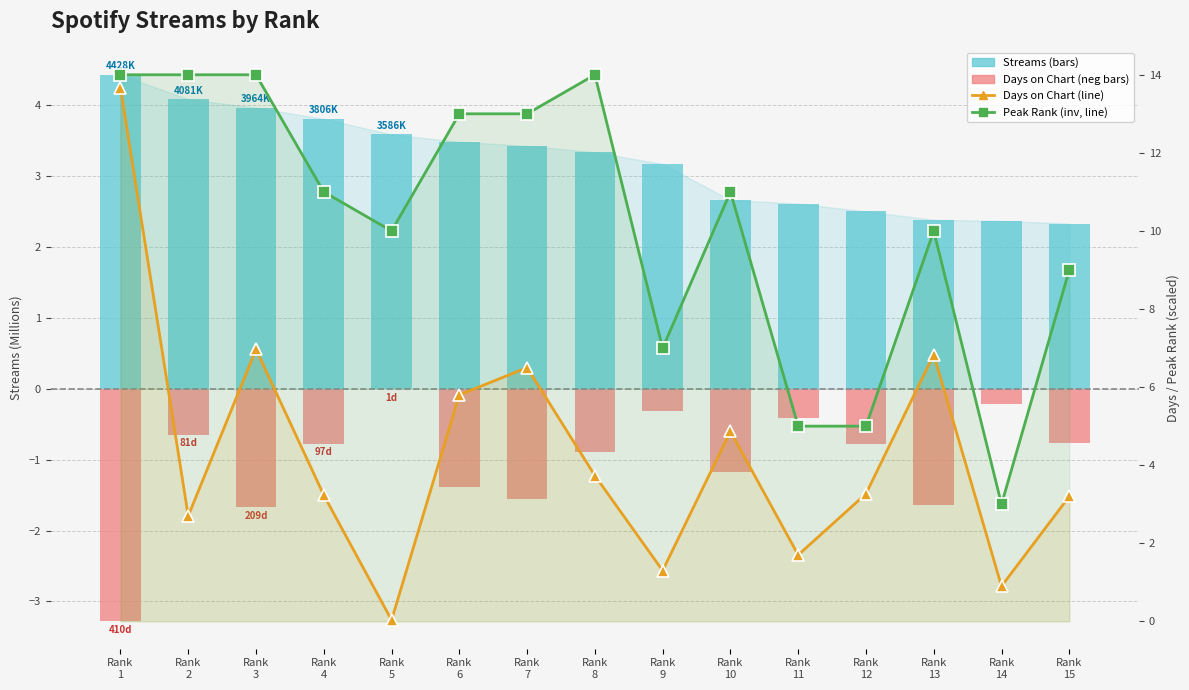

How many values in the streams (M) series are below 3?

6